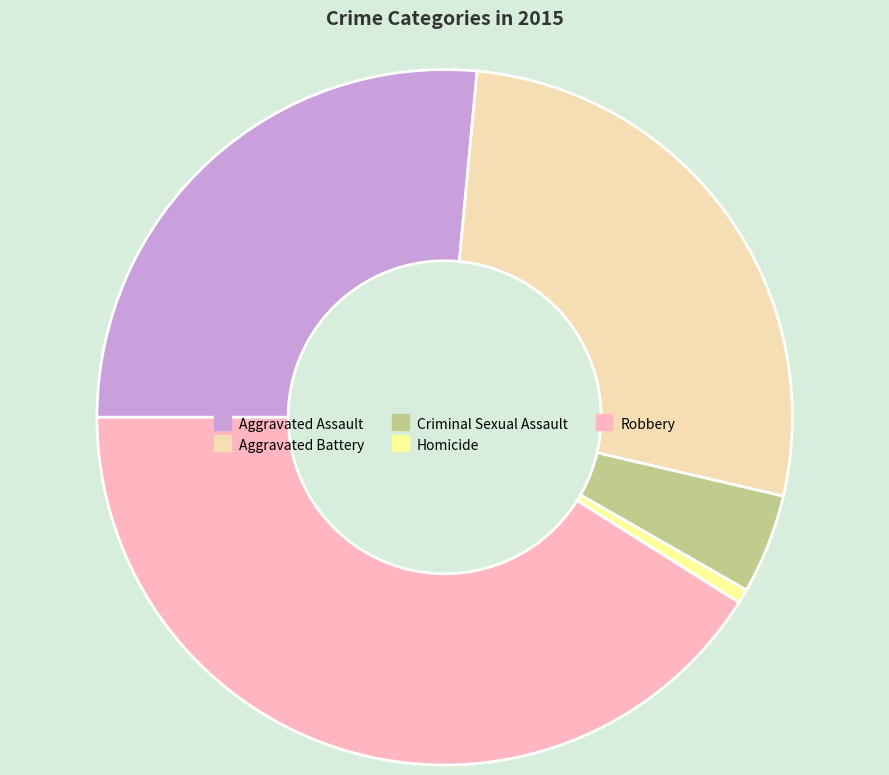

Rank the categories by value from highest to lowest.

Robbery, Aggravated Battery, Aggravated Assault, Criminal Sexual Assault, Homicide